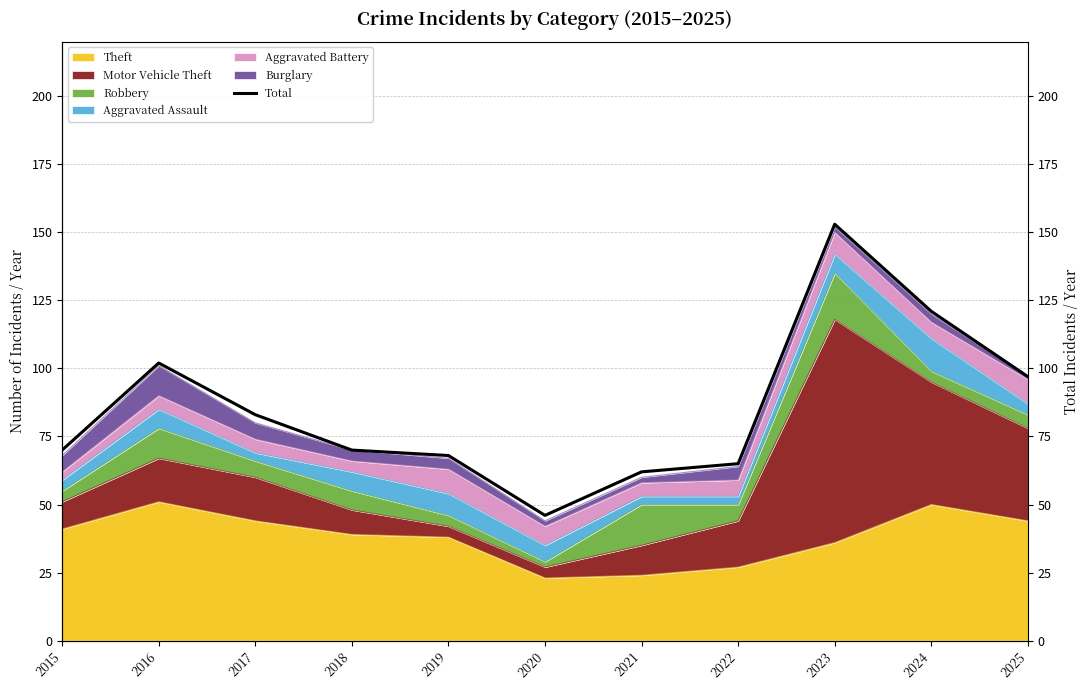

At which category does the chart reach its peak across all series?

2023